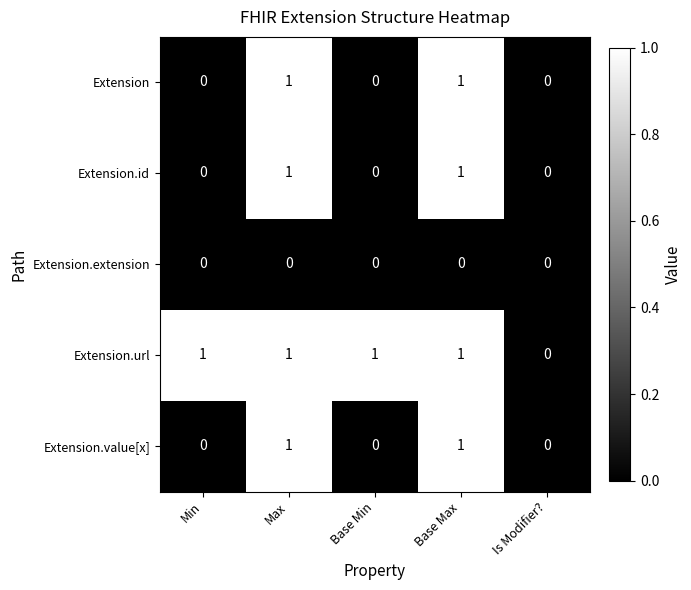

Is it true that Extension equals 0 at Min?

True